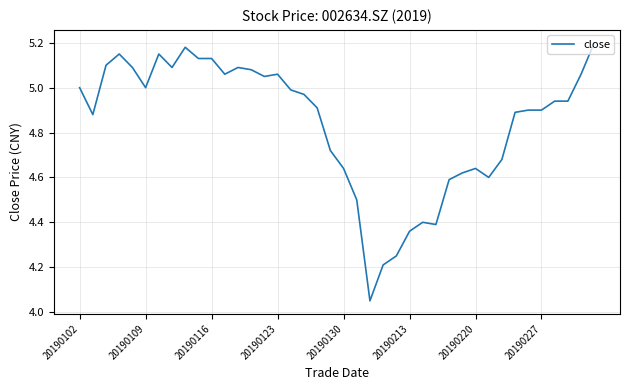

What is the change in value from 20190116 to 20190130?

-0.5